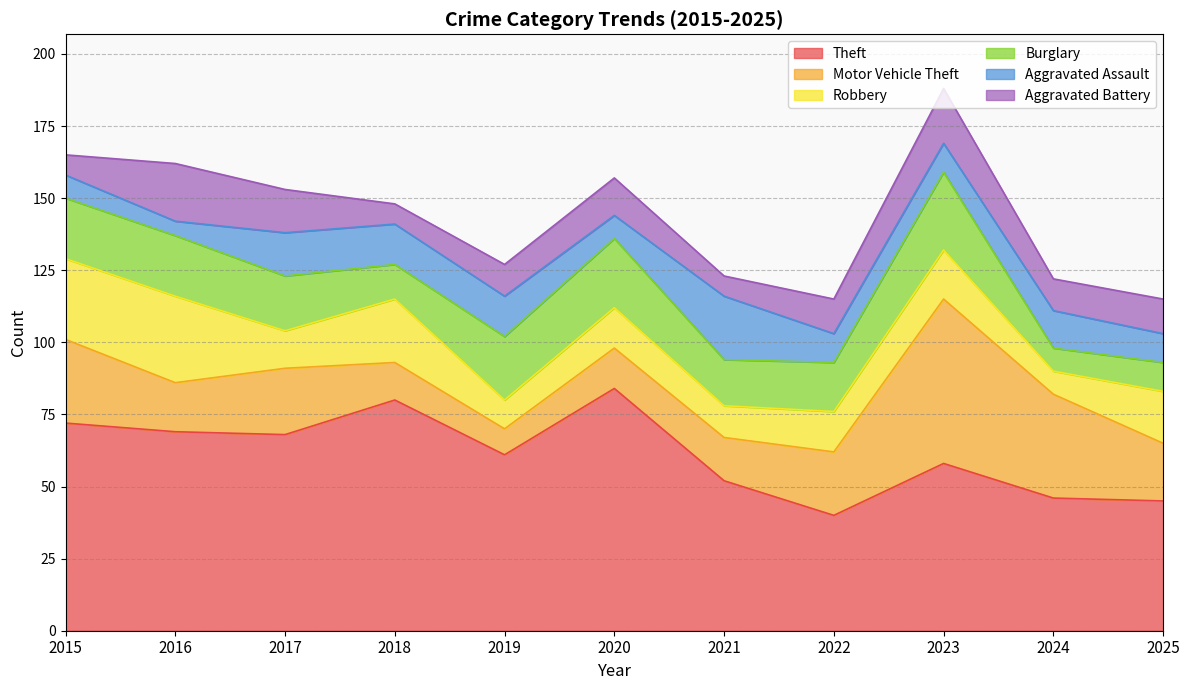

Where does the Burglary series first go above 19?

2015